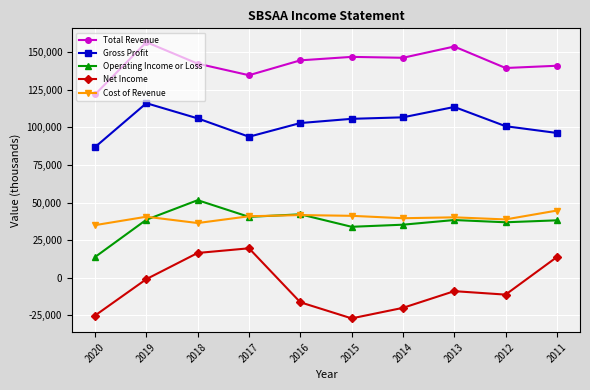

In Gross Profit, how many points are higher than both neighbors (excluding endpoints)?

2